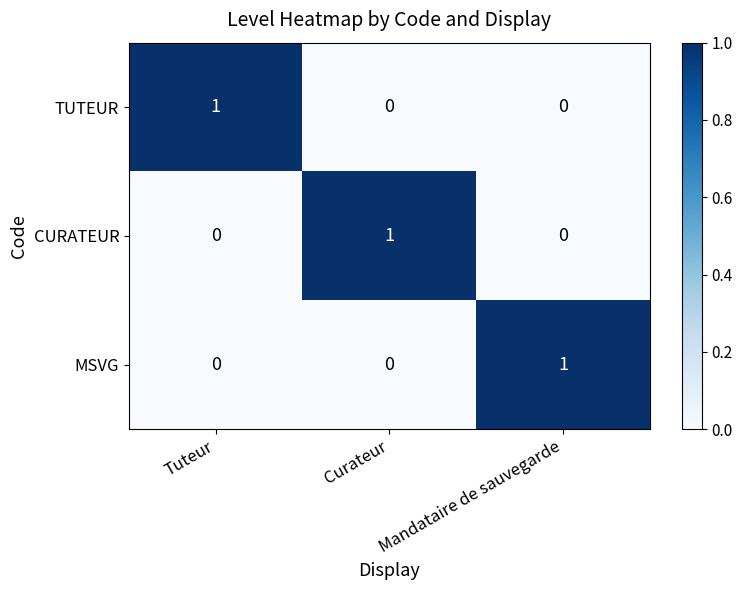

True or false: CURATEUR has a value of 1 at Curateur.

True